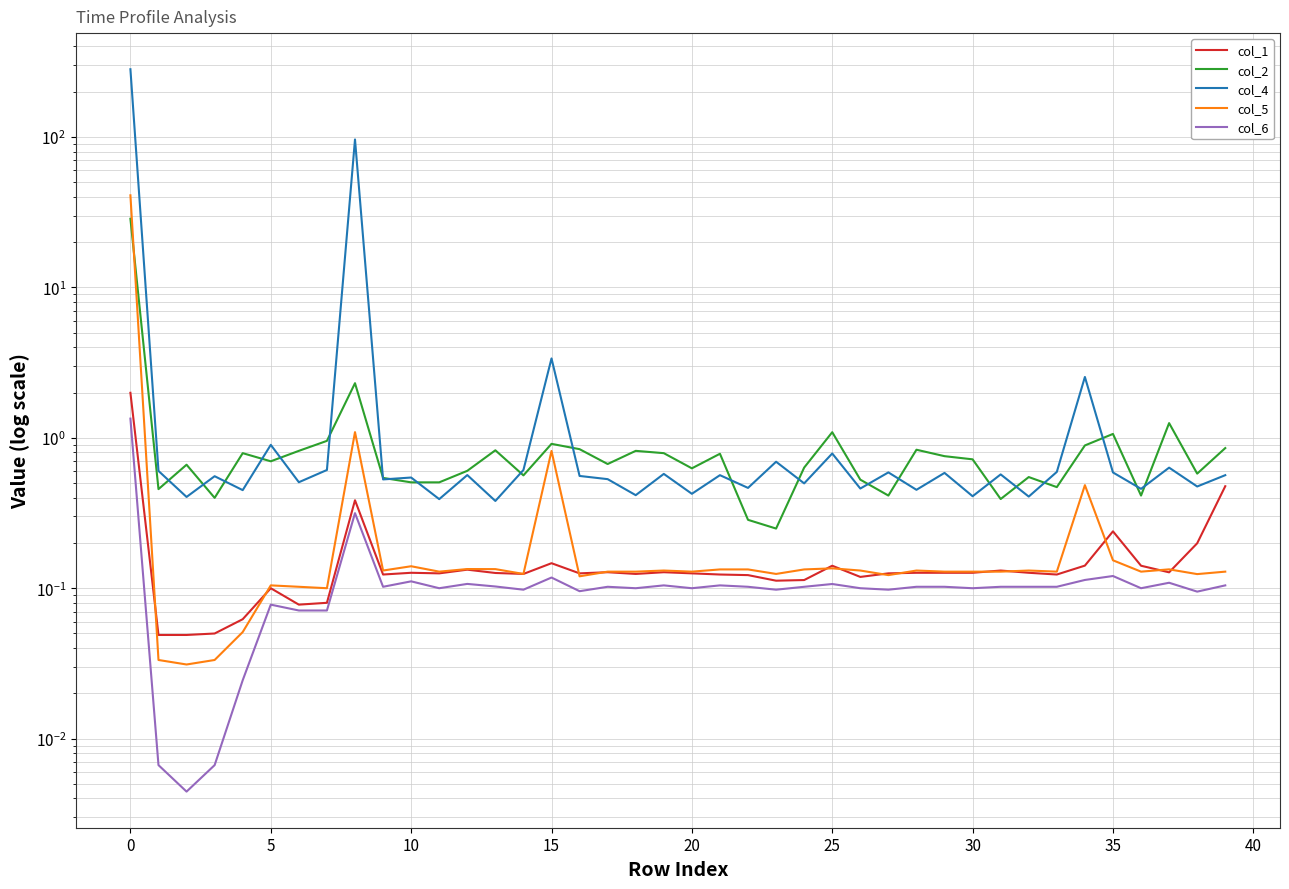

What is the sum of the col_1 values at 24 and 39?

0.6